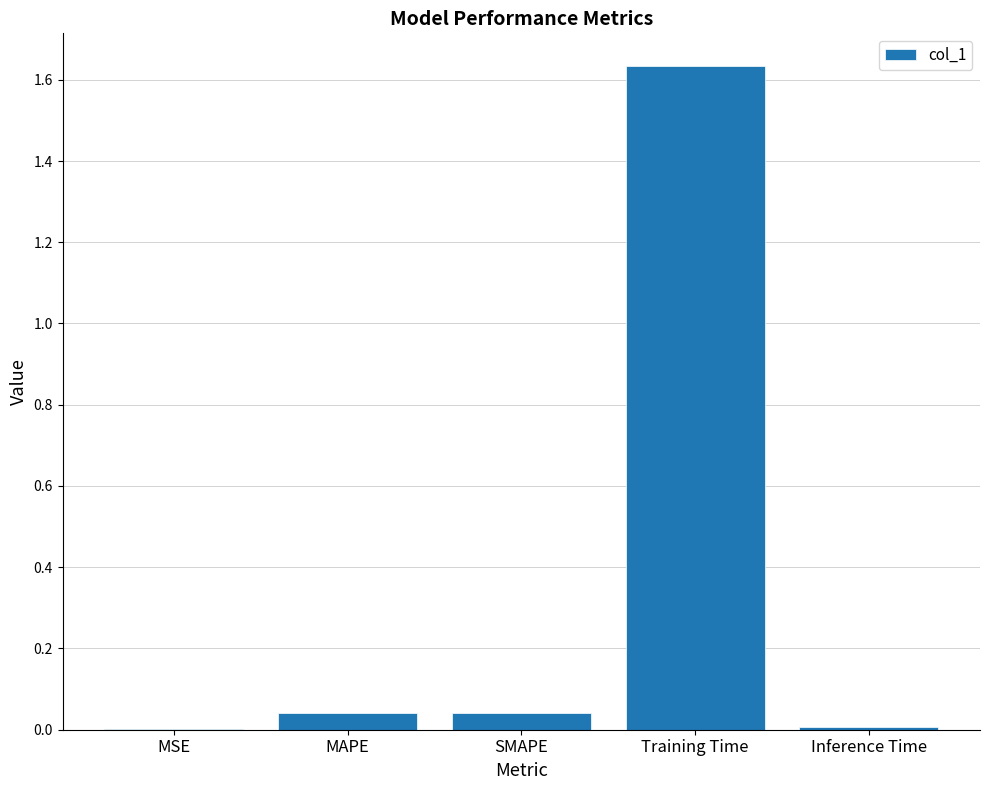

Which has a higher value, MSE or MAPE?

MAPE